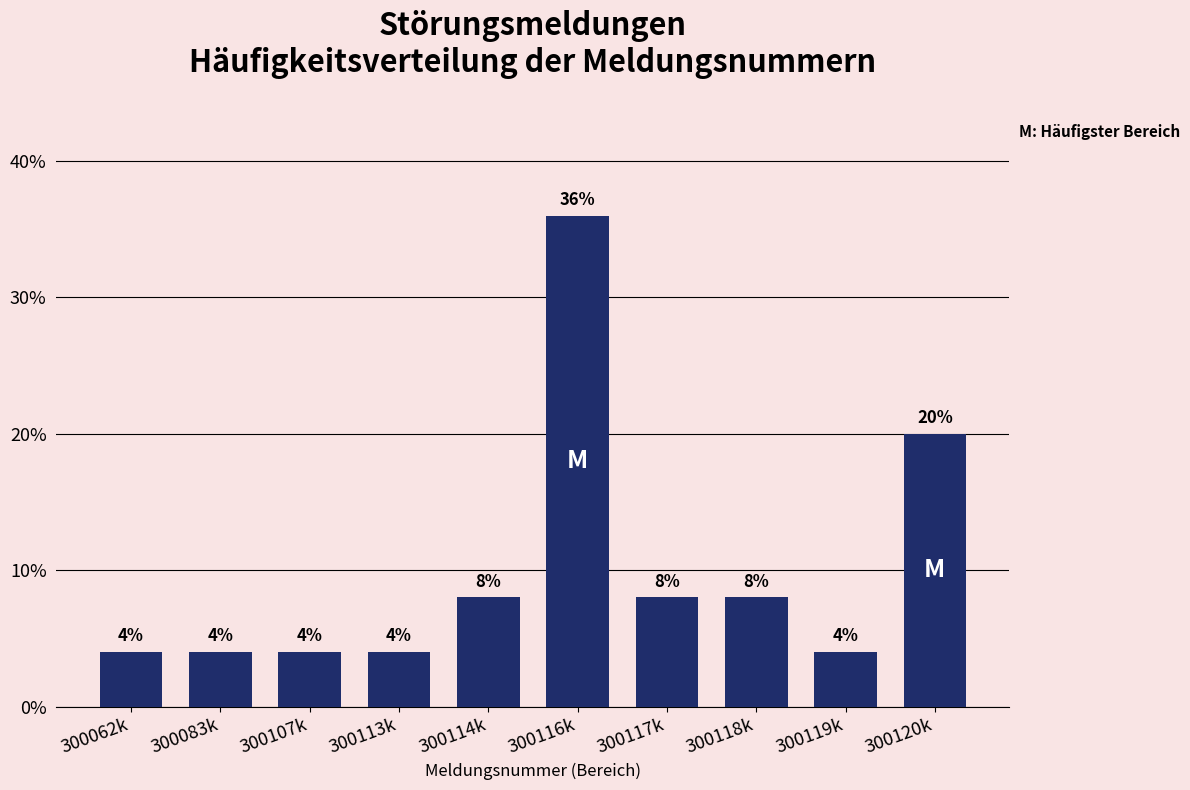

Reading left to right, transcribe all the data shown in this chart.

4	4	4	4	8	36	8	8	4	20